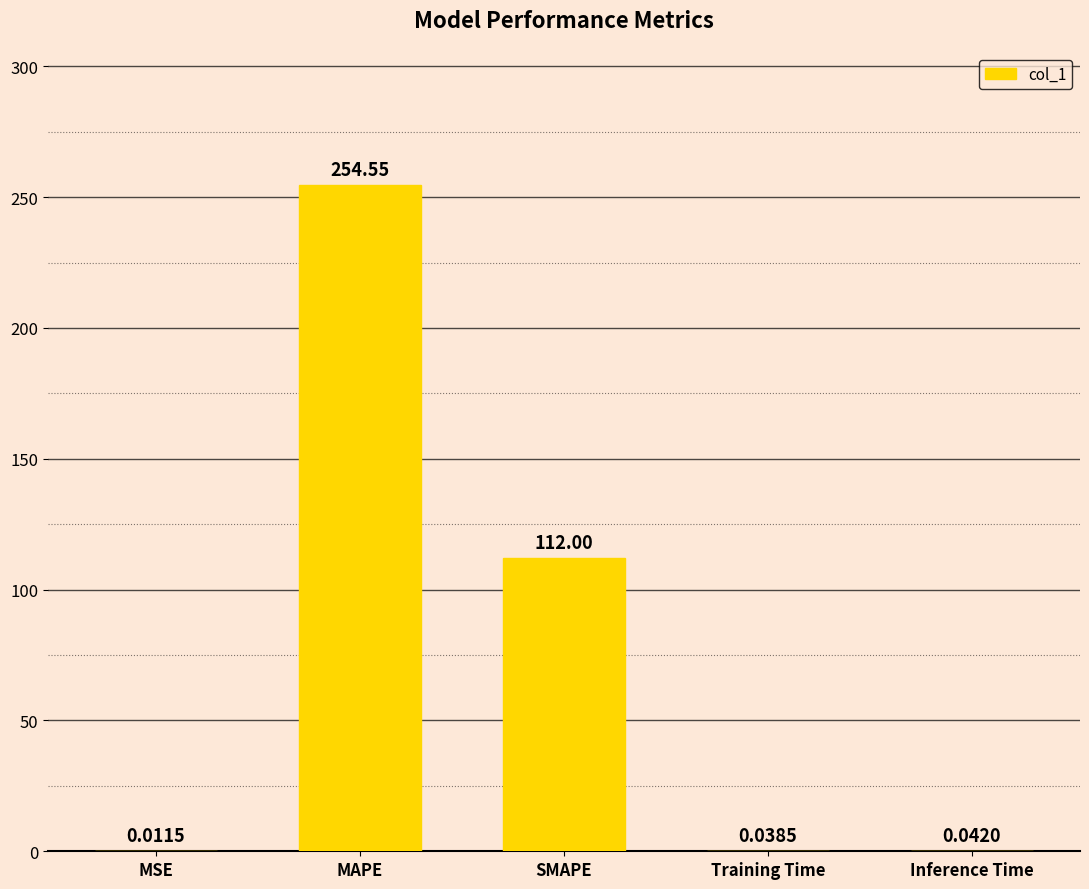

What is the greatest value displayed?

254.5